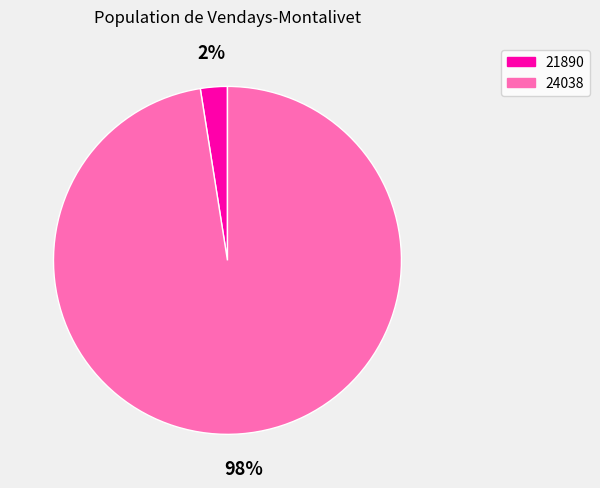

Which slice is the largest?

24038